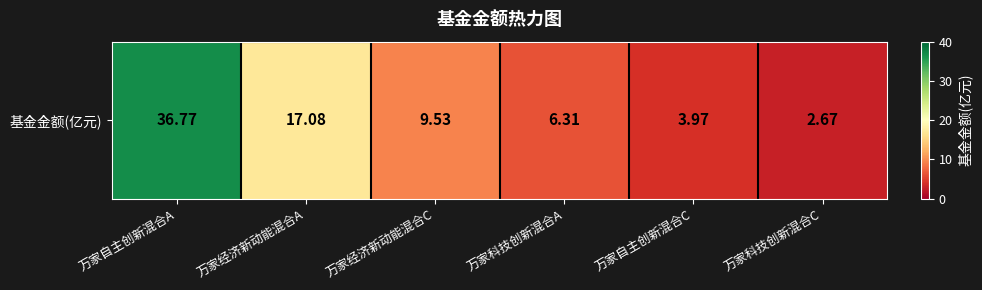

Which label corresponds to the smallest value in the chart?

万家科技创新混合C